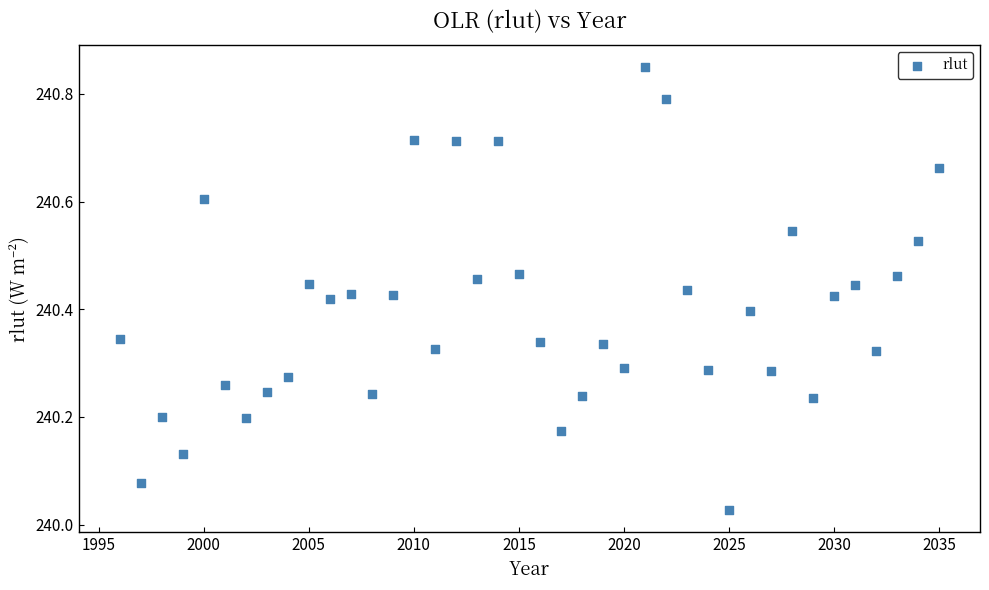

What is the range of X values (max minus min)?

39.0